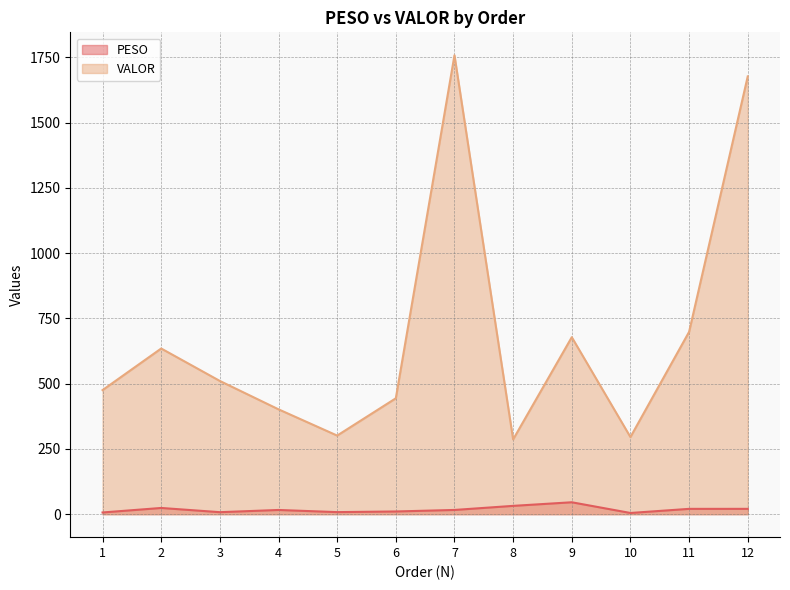

What is the sum of all PESO values?

212.9